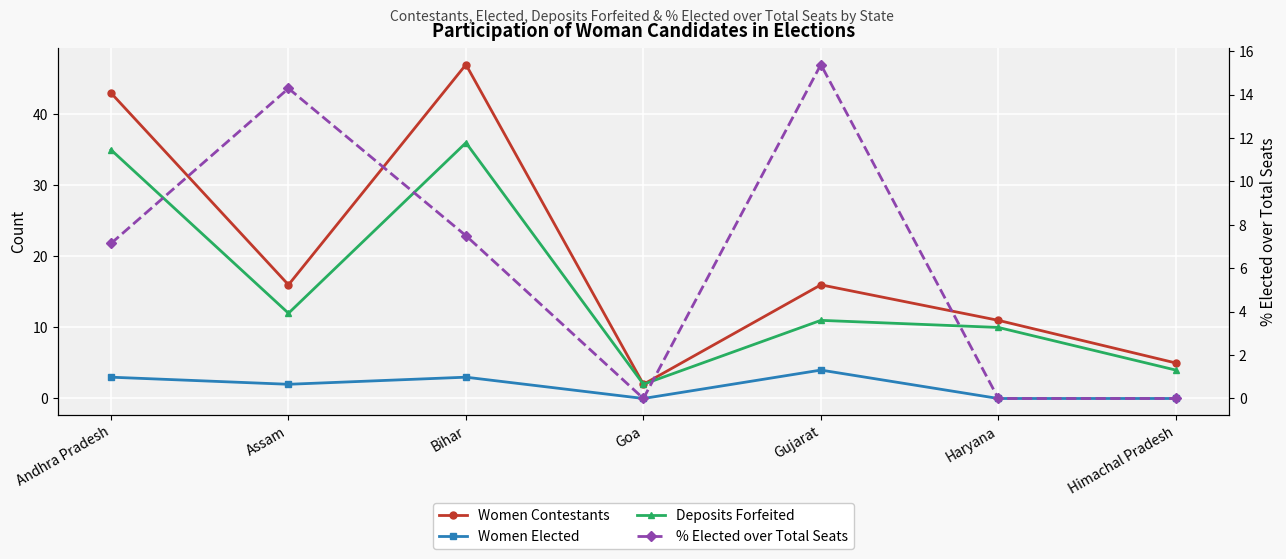

Count the number of categories in the chart.

7